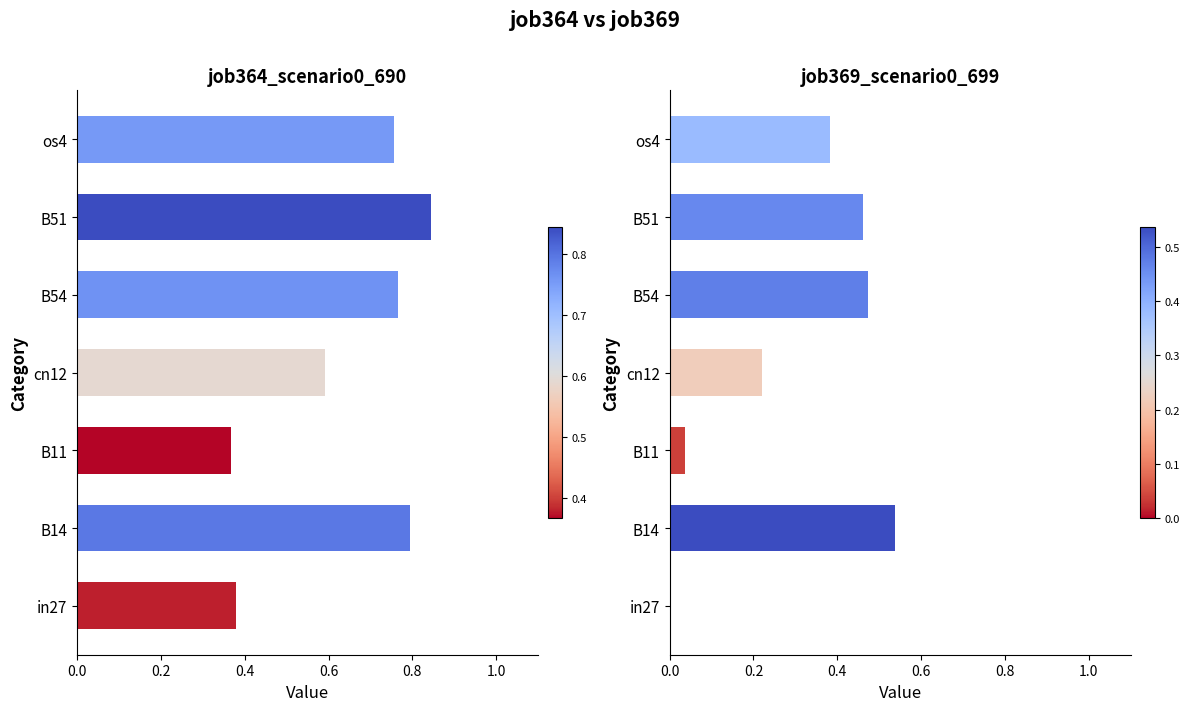

The value of job364_scenario0_690 at os4 is 0.4. True or false?

False